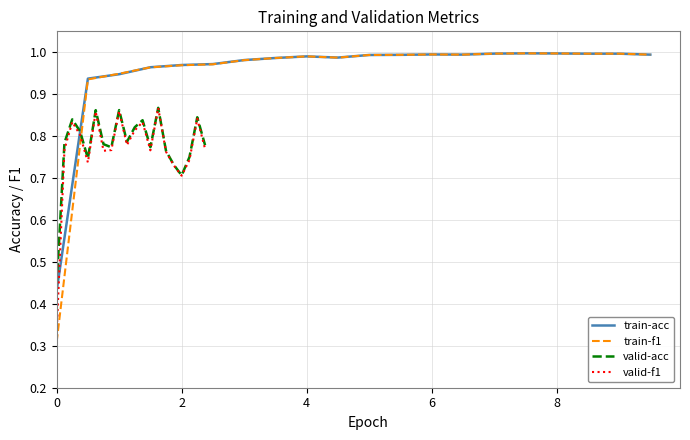

Count the number of data series in this chart.

4